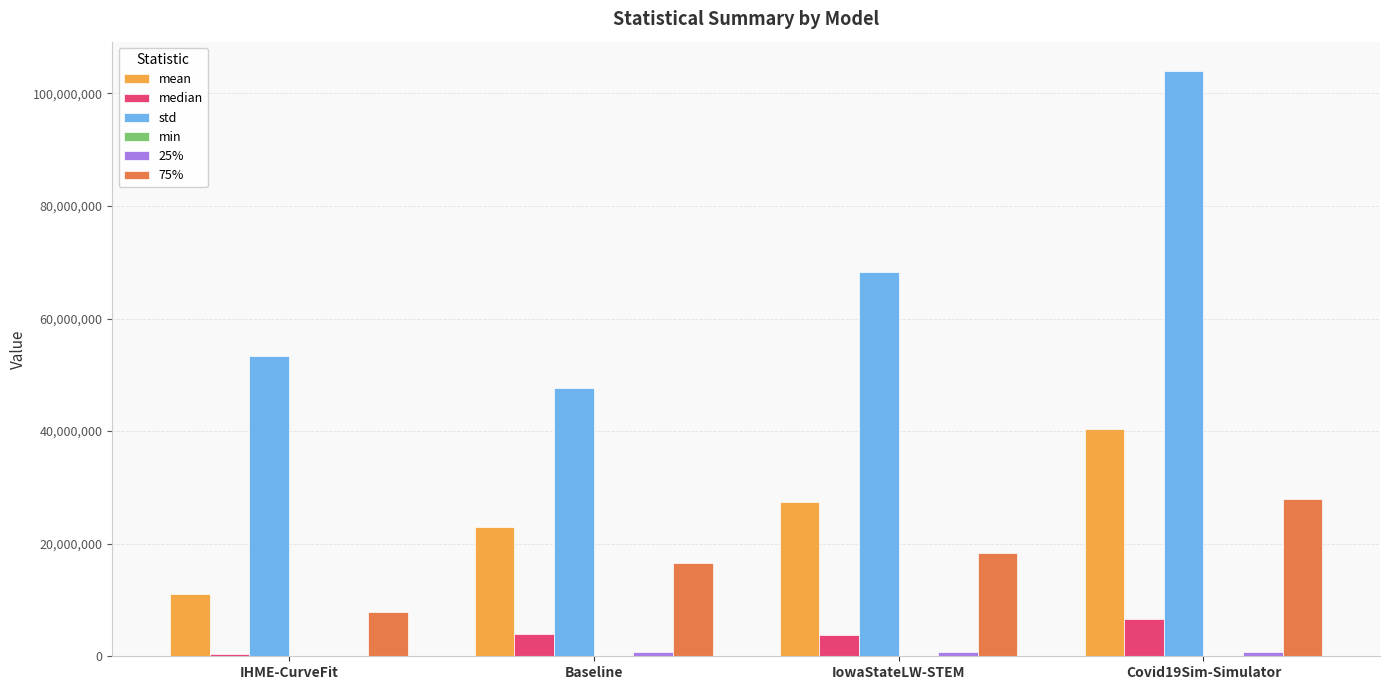

Which series has the widest spread of values?

std